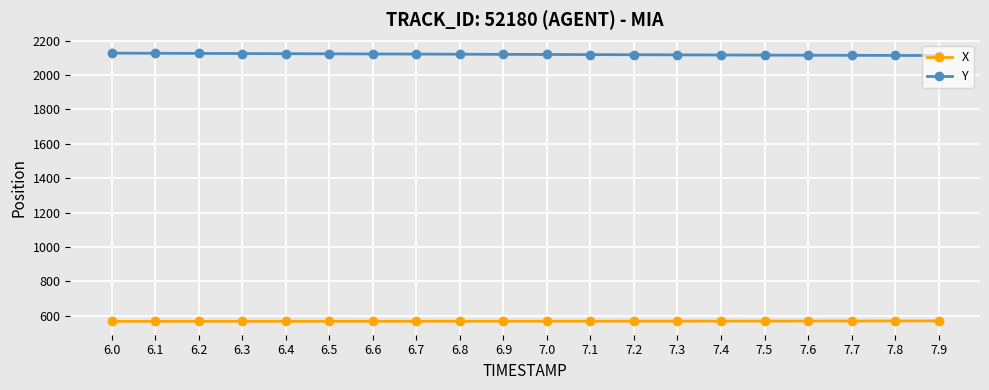

How many lines are shown in the chart?

2